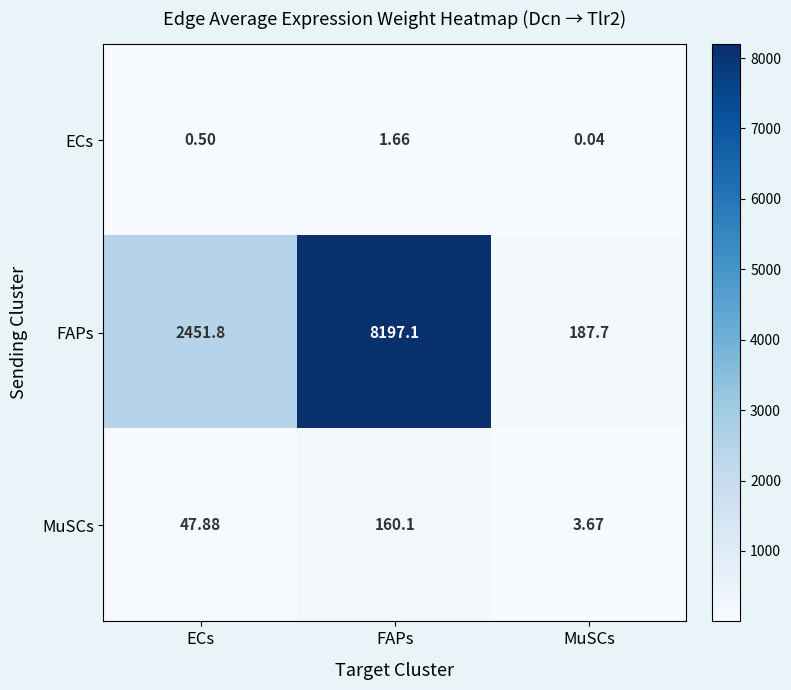

At which category is the sum across all series the highest?

FAPs